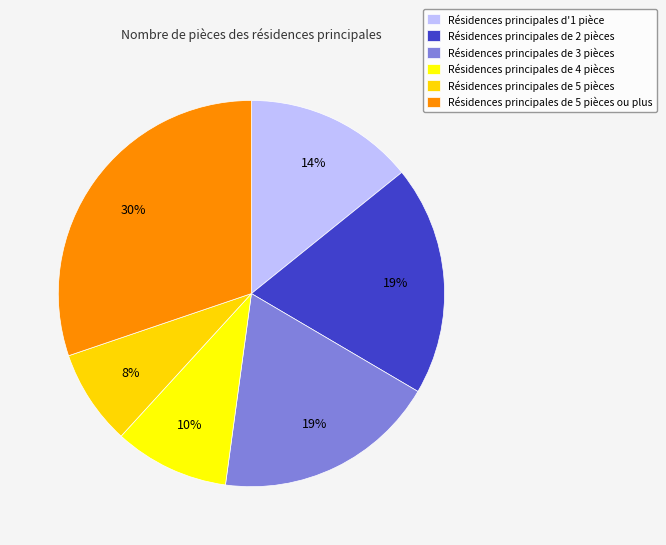

To the nearest percent, what is the average slice percentage?

17%